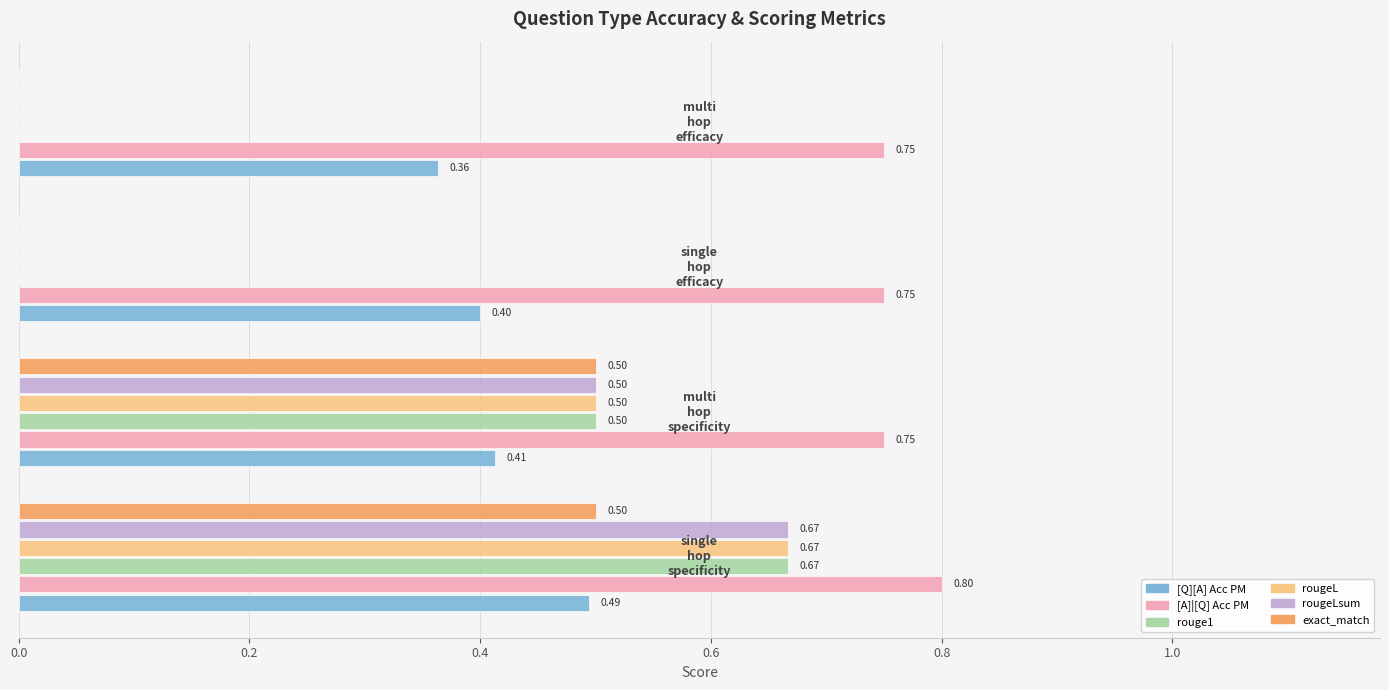

What is the sum of all exact_match values?

1.0